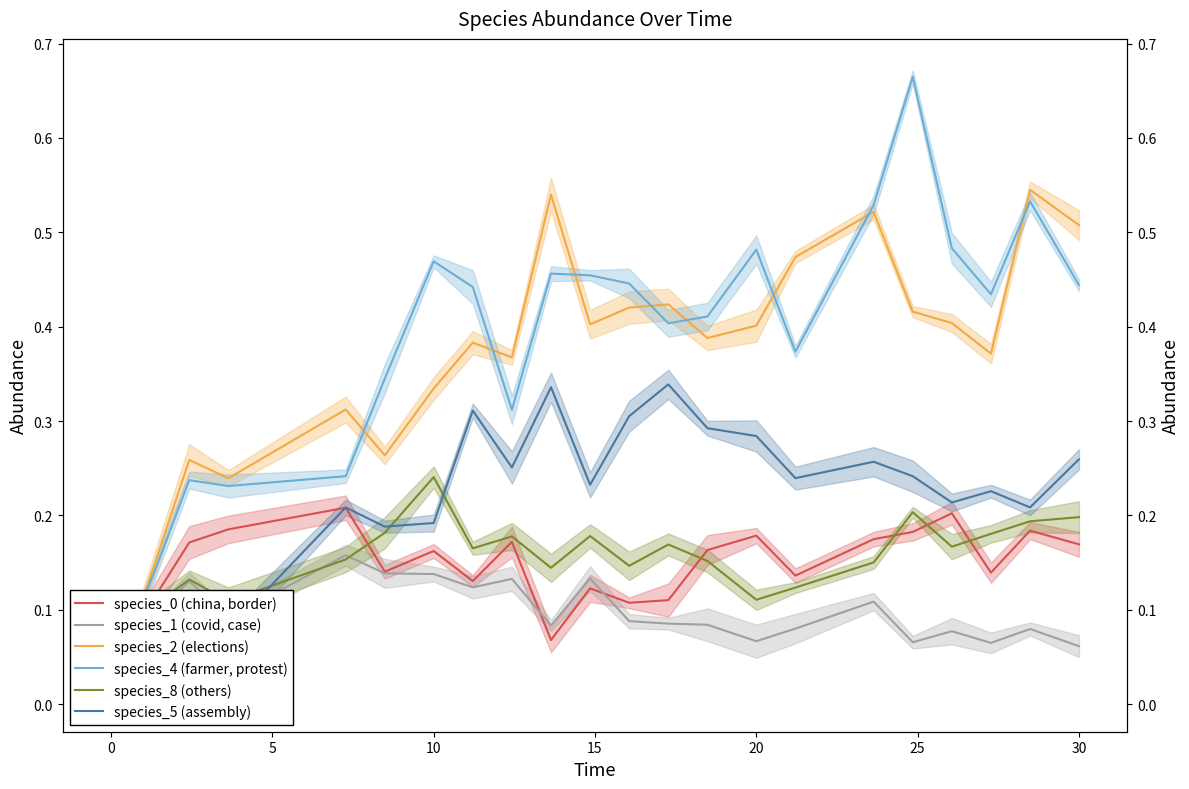

Count the species_5 (assembly) values in the range 0 to 1.

21